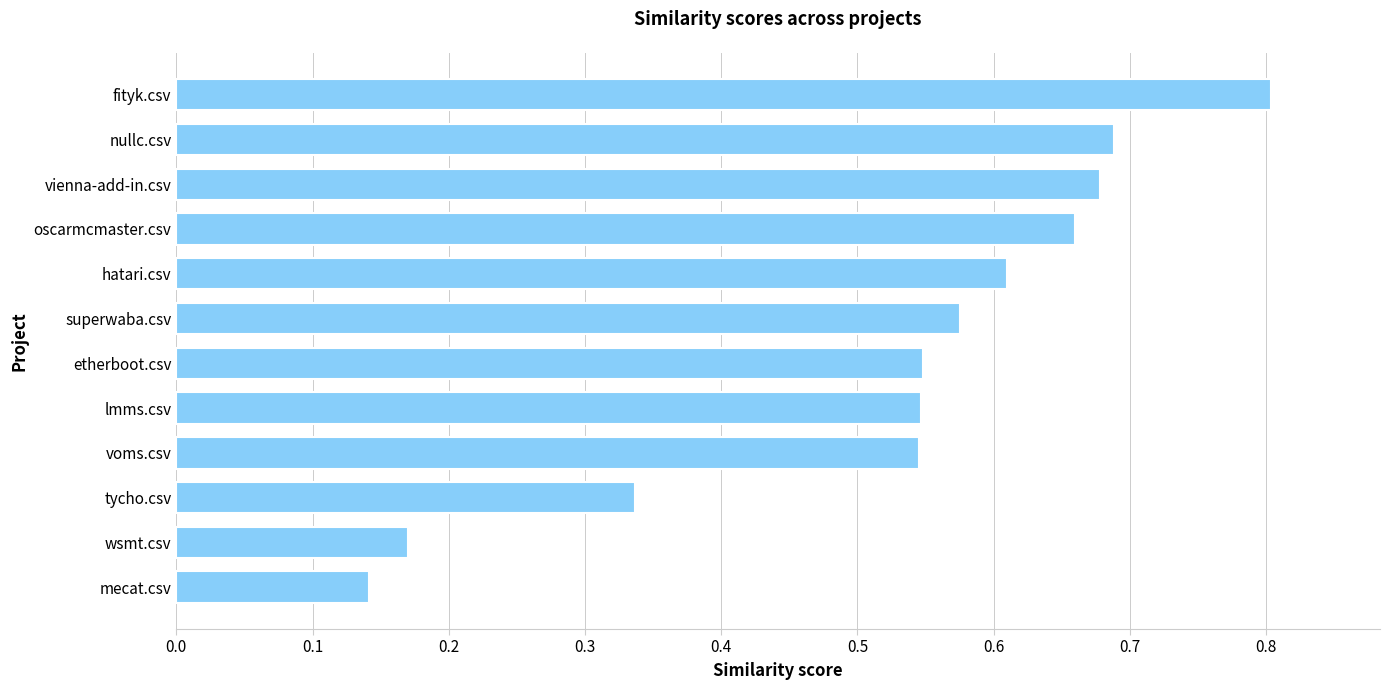

Is it true that the value at mecat.csv is 0.2?

False